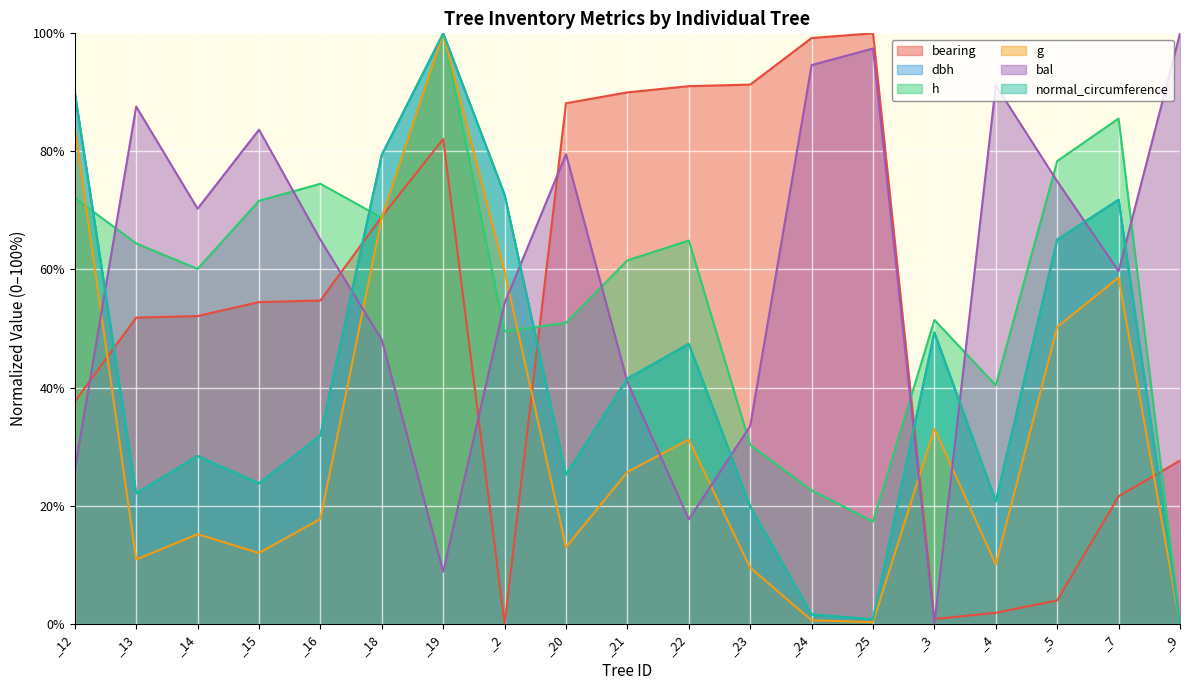

How many intersections are there between normal_circumference and bearing?

5